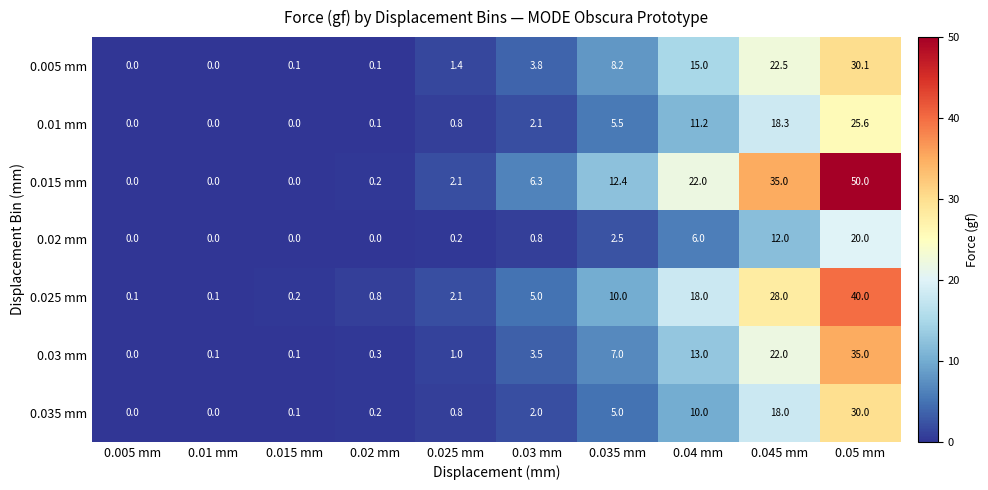

How many categories are shown in the chart?

10